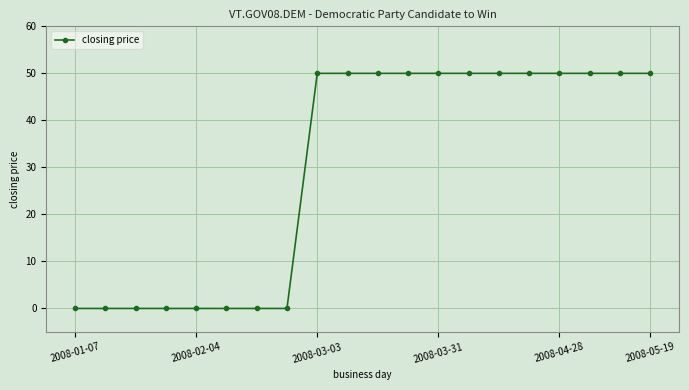

What is the greatest value displayed?

50